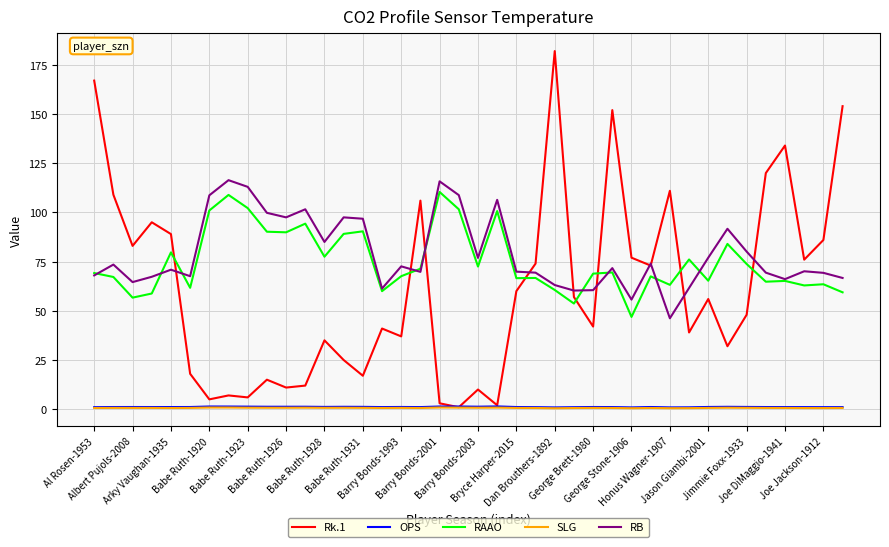

Which series has the widest spread of values?

Rk.1